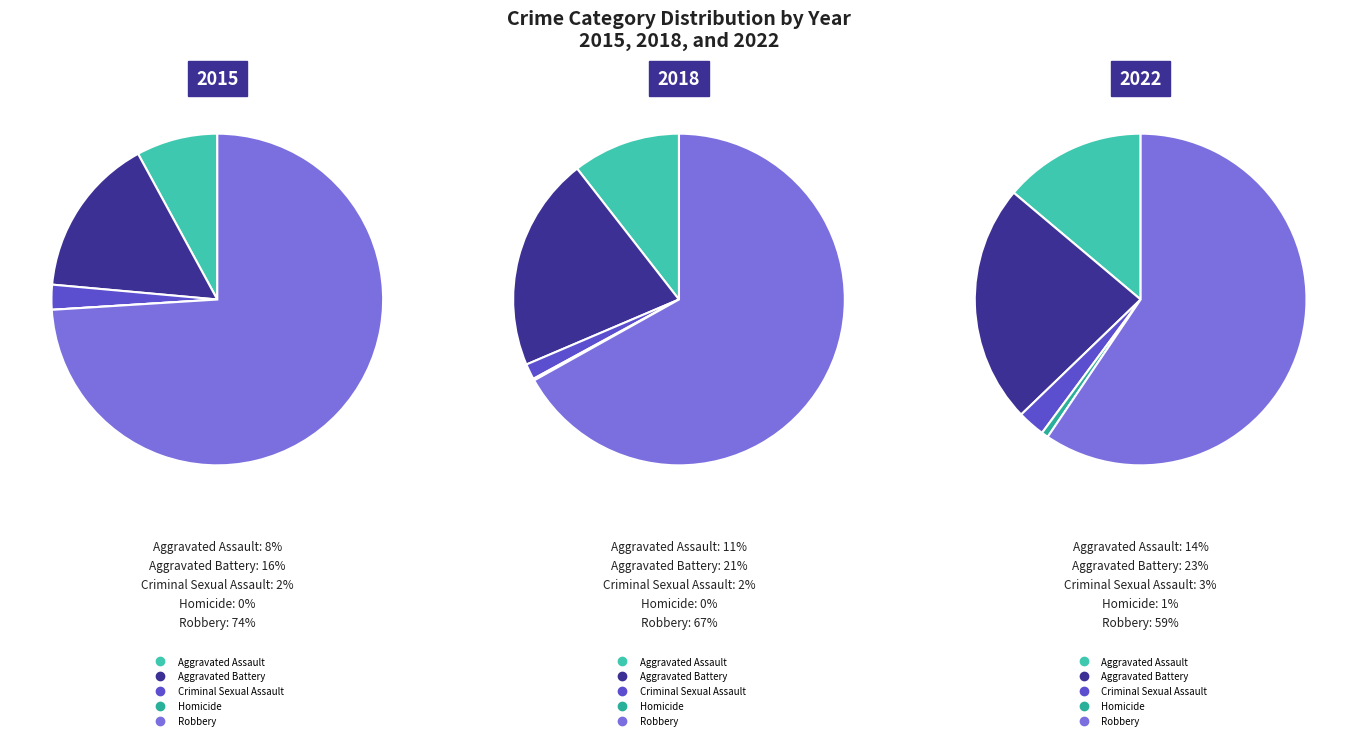

Is the sum of Robbery and Homicide greater than half?

Yes